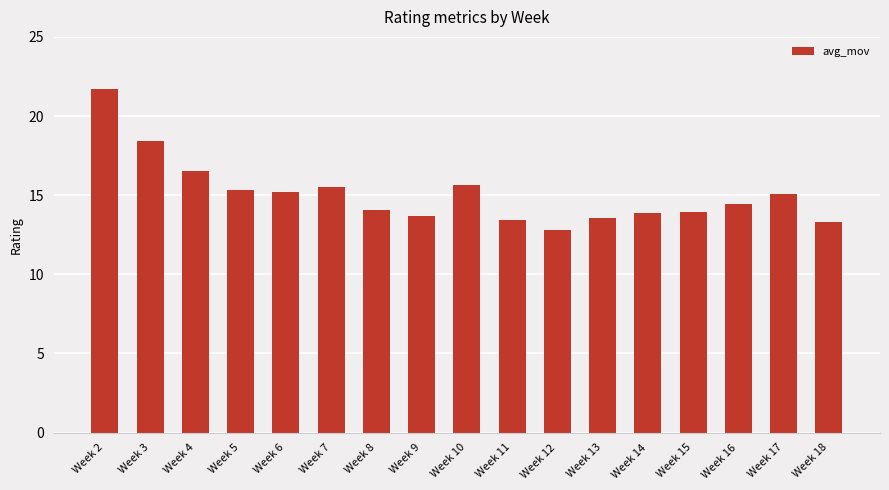

Between Week 5 and Week 2, which is larger?

Week 2